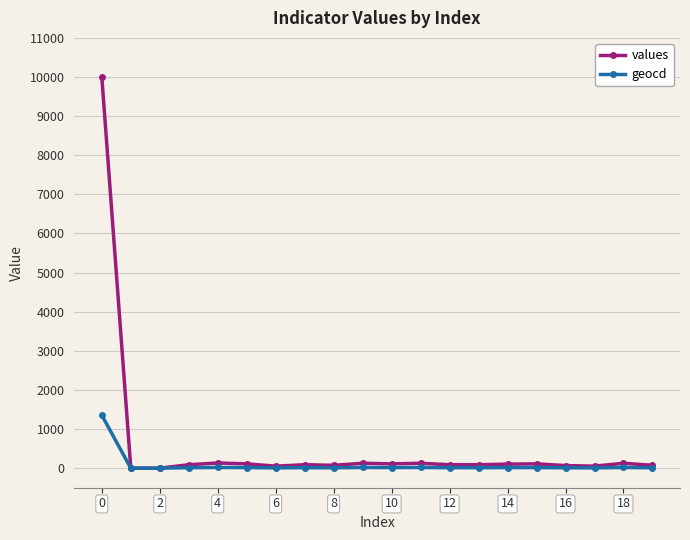

How many series are shown in this chart?

2